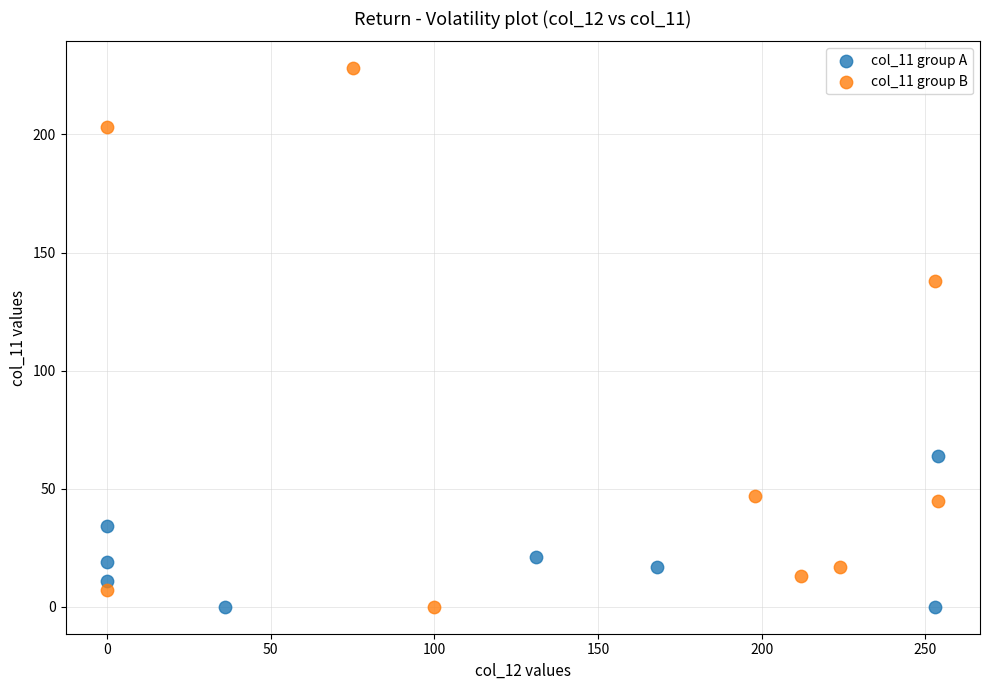

What are all the series names shown in the legend?

col_11 group A, col_11 group B